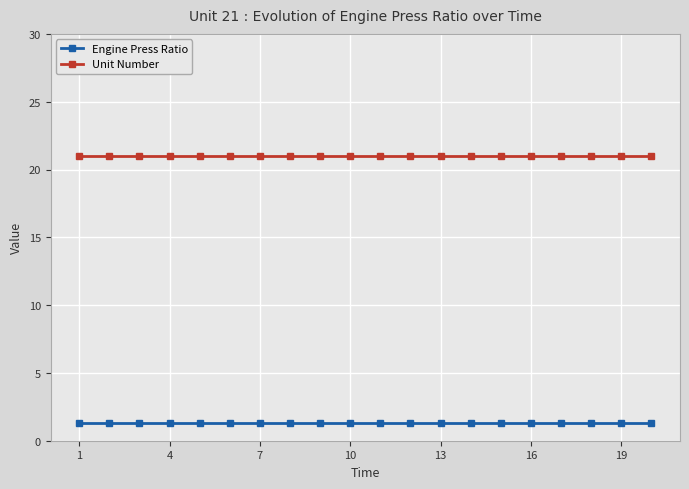

What is the value of the Engine Press Ratio point at the 3rd from the left?

1.3